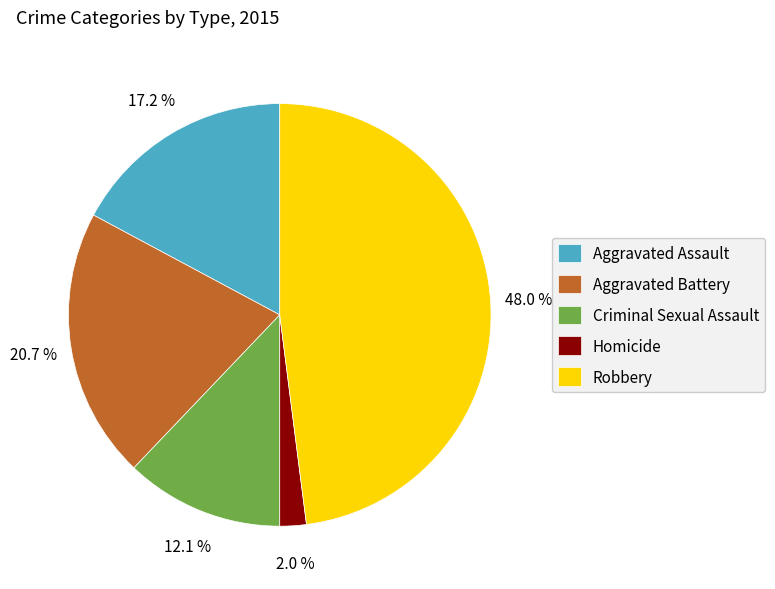

Does Homicide represent more than half of the total?

No